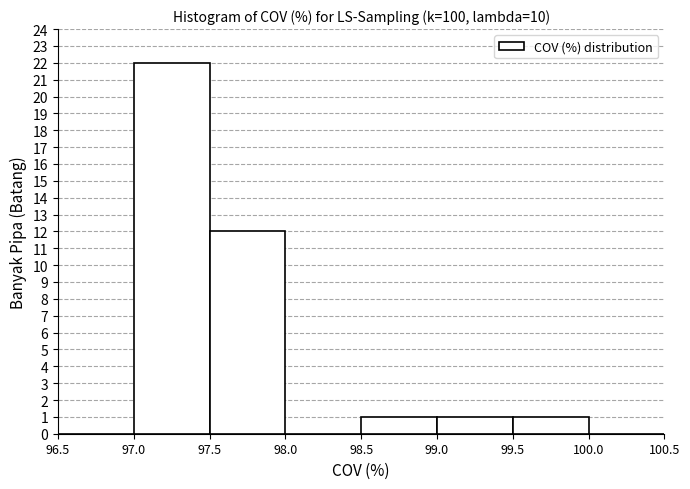

Which range on the x-axis has the tallest bar?

97.0 to 97.5